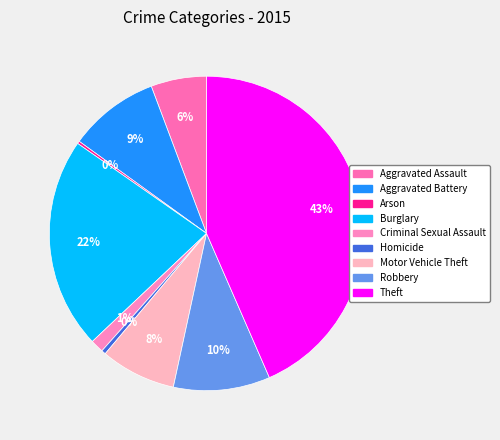

Does any single category account for the majority?

No